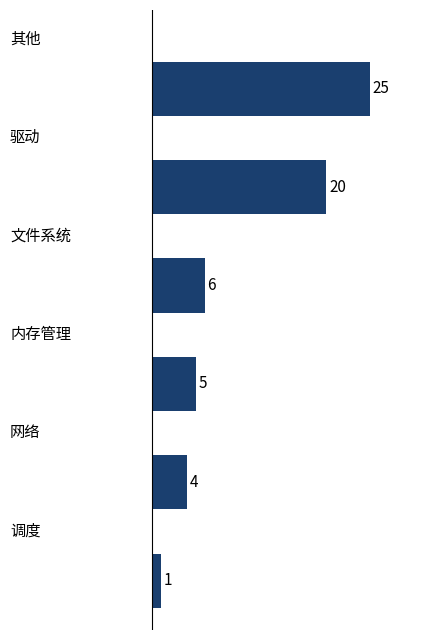

Reading top to bottom, list all the values displayed in this chart.

25	20	6	5	4	1